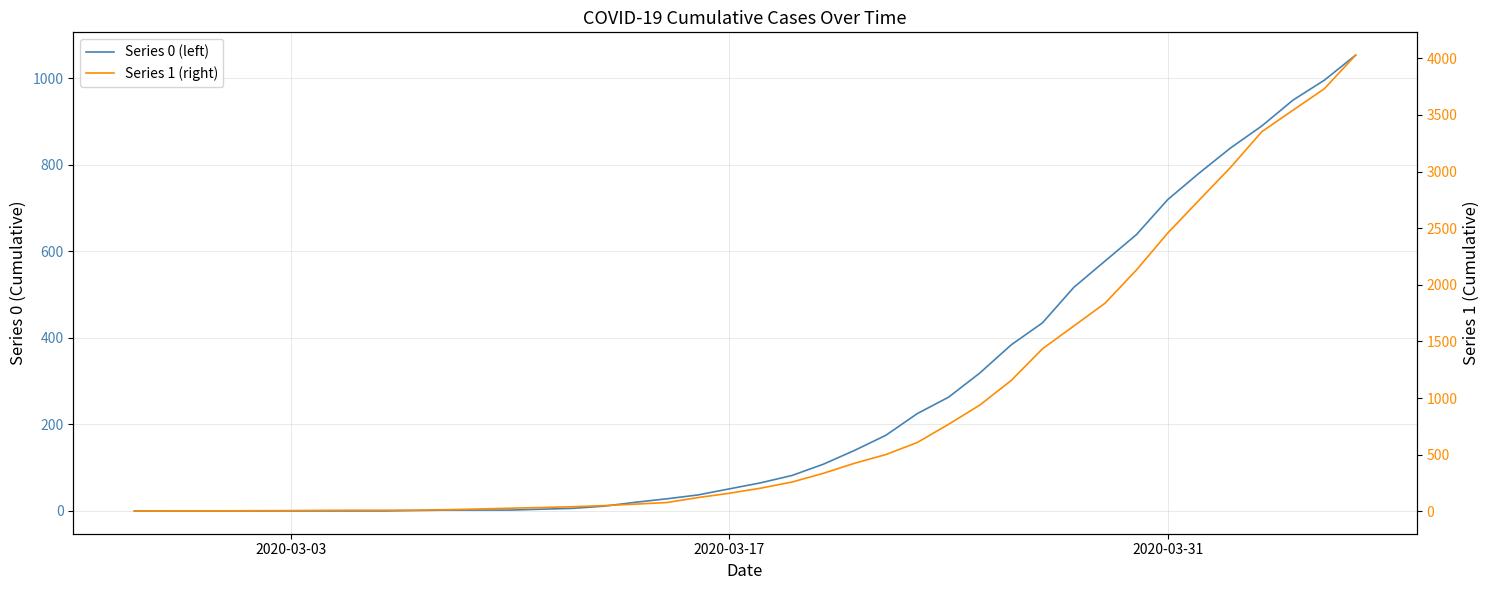

How many distinct data groups are displayed?

2